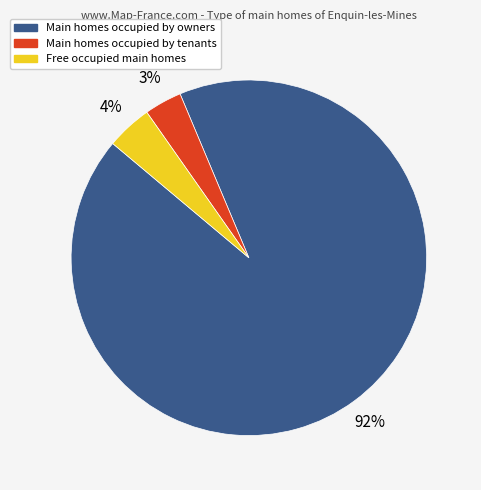

To the nearest percent, what is the average slice percentage?

33%